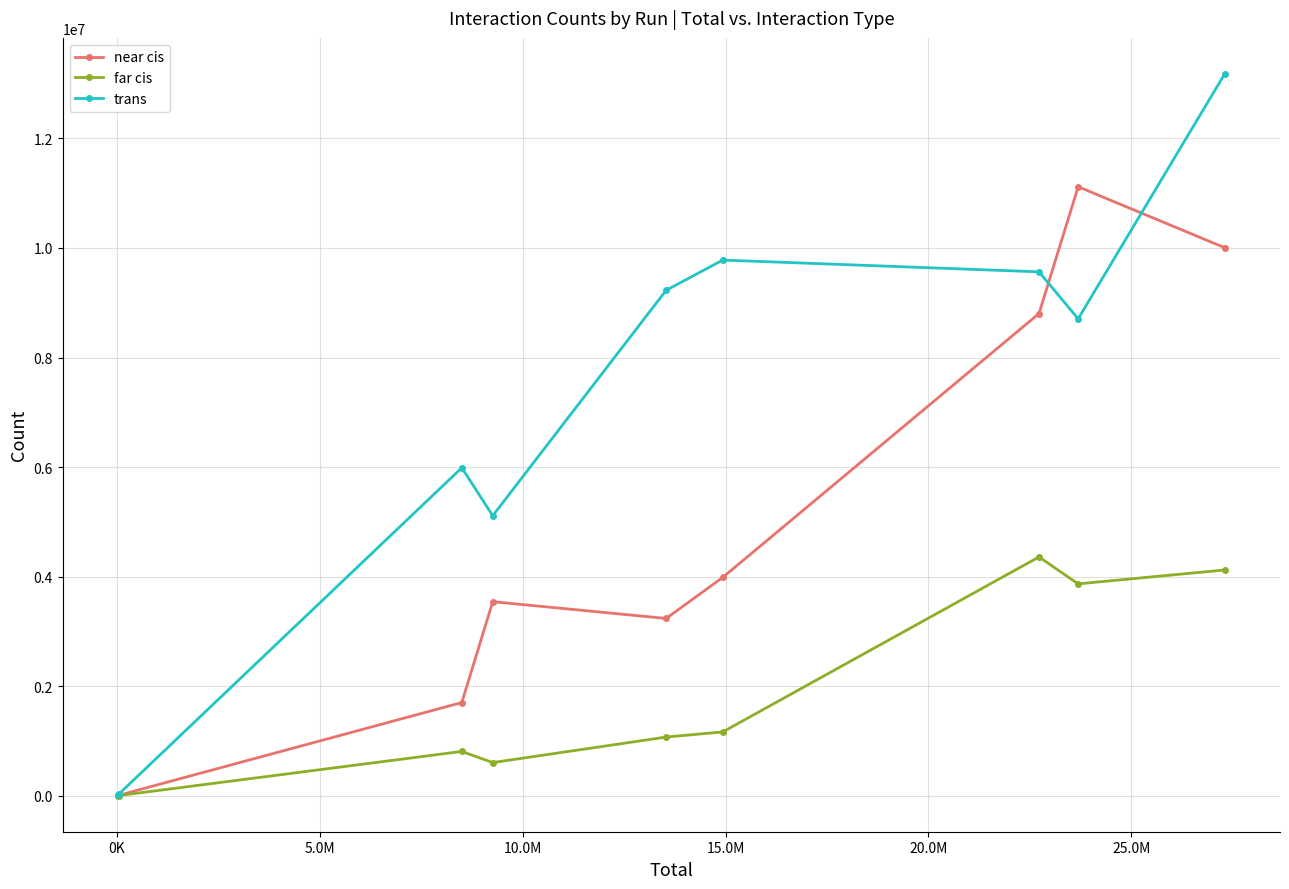

What is the smallest value displayed?

1821